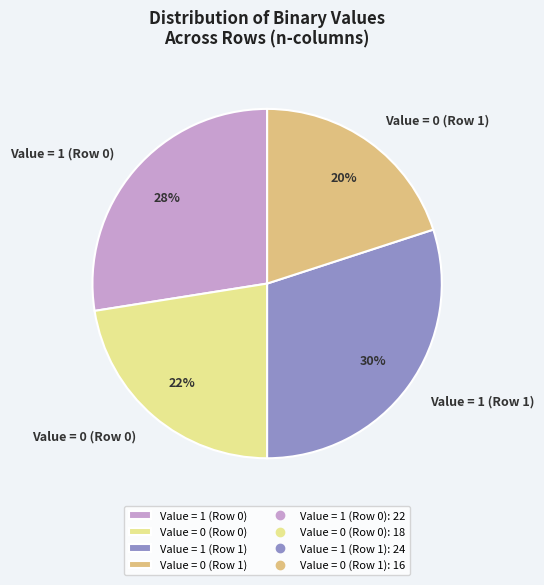

Is the sum of Value = 1 (Row 1) and Value = 1 (Row 0) greater than half?

Yes